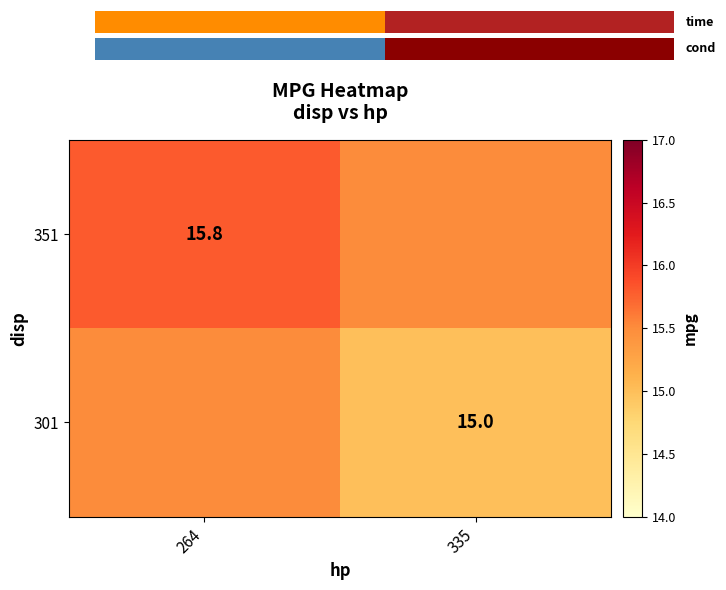

The 351 series shows 15.8 at 264. True or false?

True